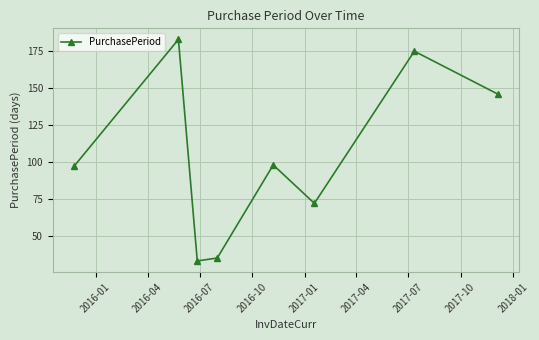

What is the sum of all values?

839